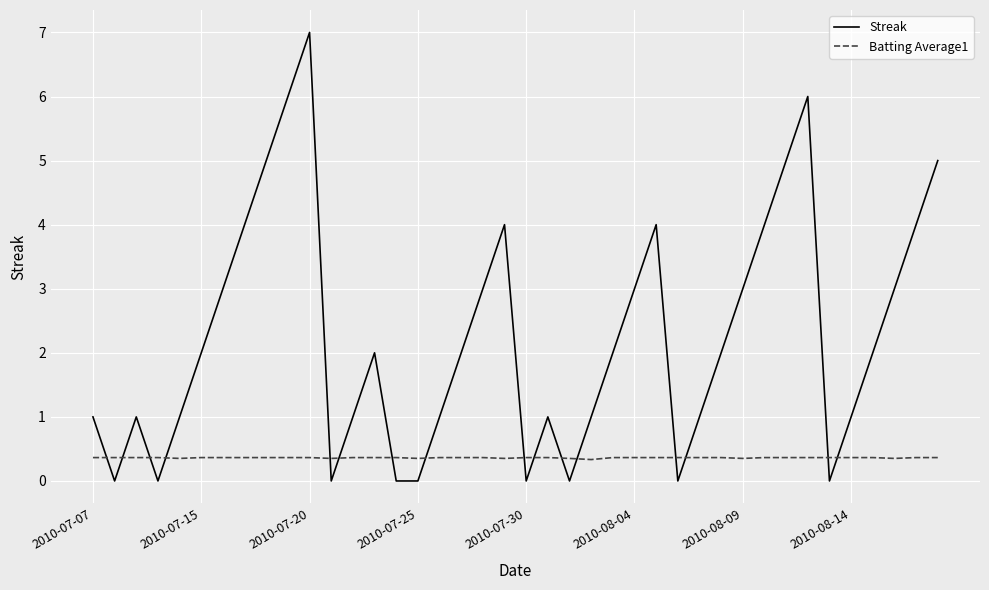

What is the maximum value shown in the chart?

7.0